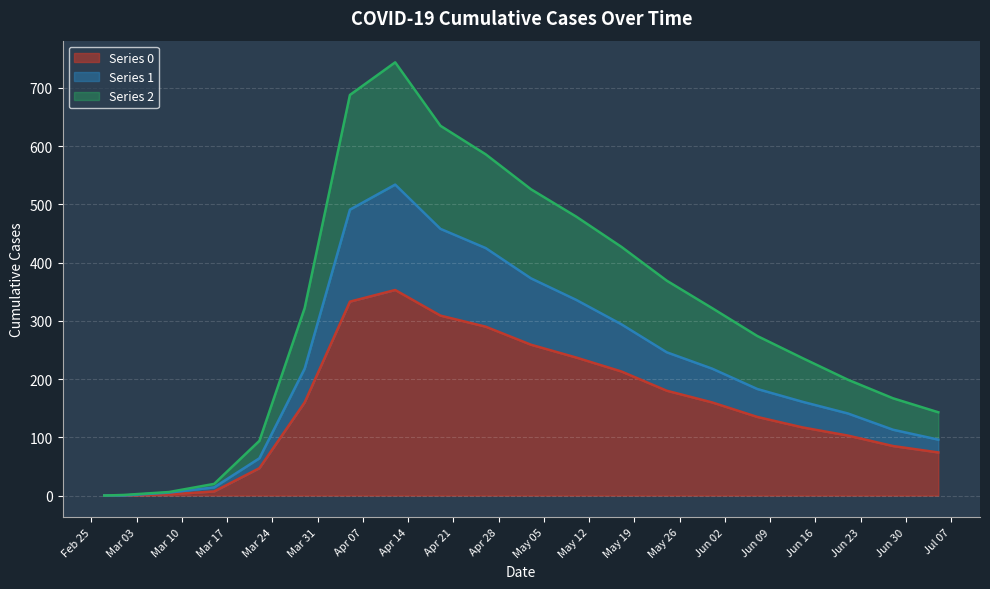

What position from the right is Apr 07?

14